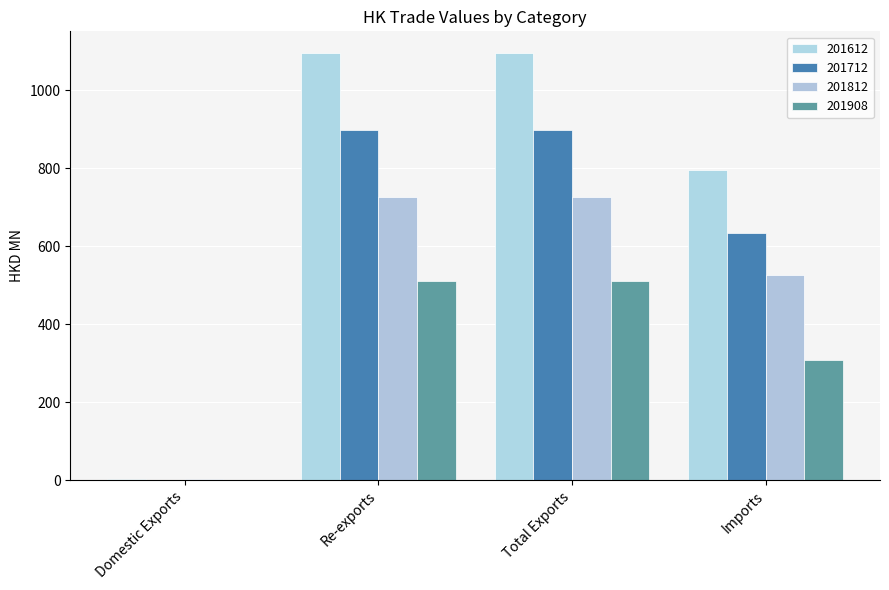

Are the bars horizontal?

No